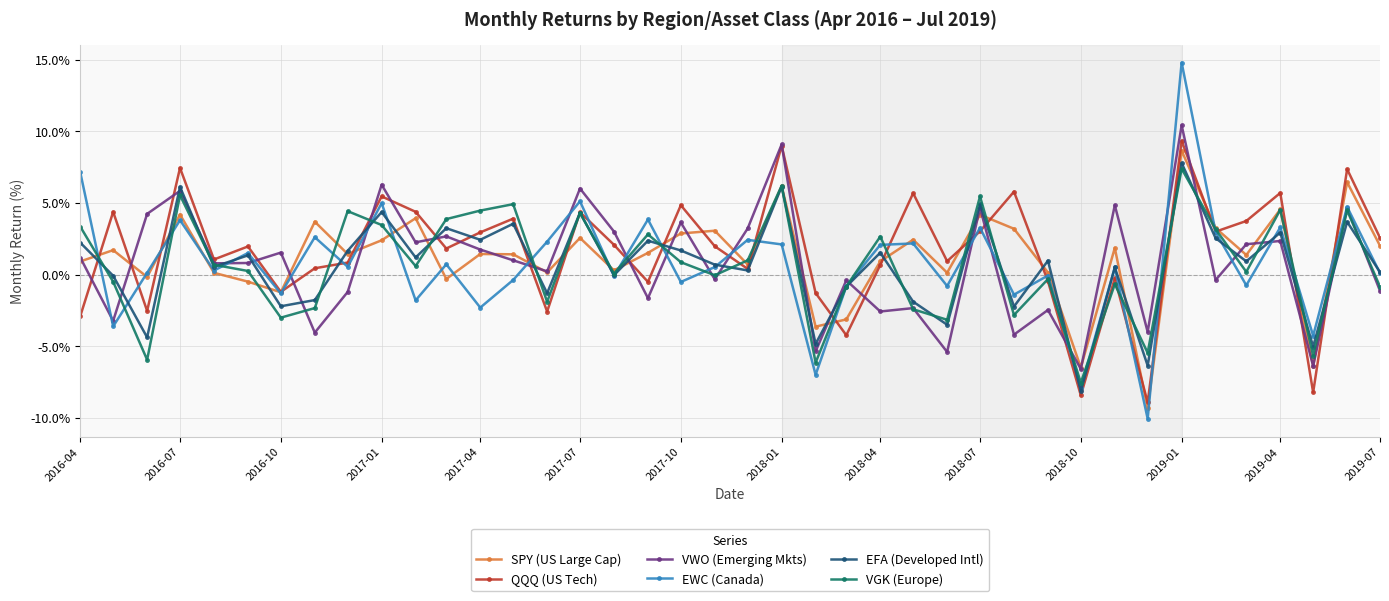

Count the number of data series in this chart.

6